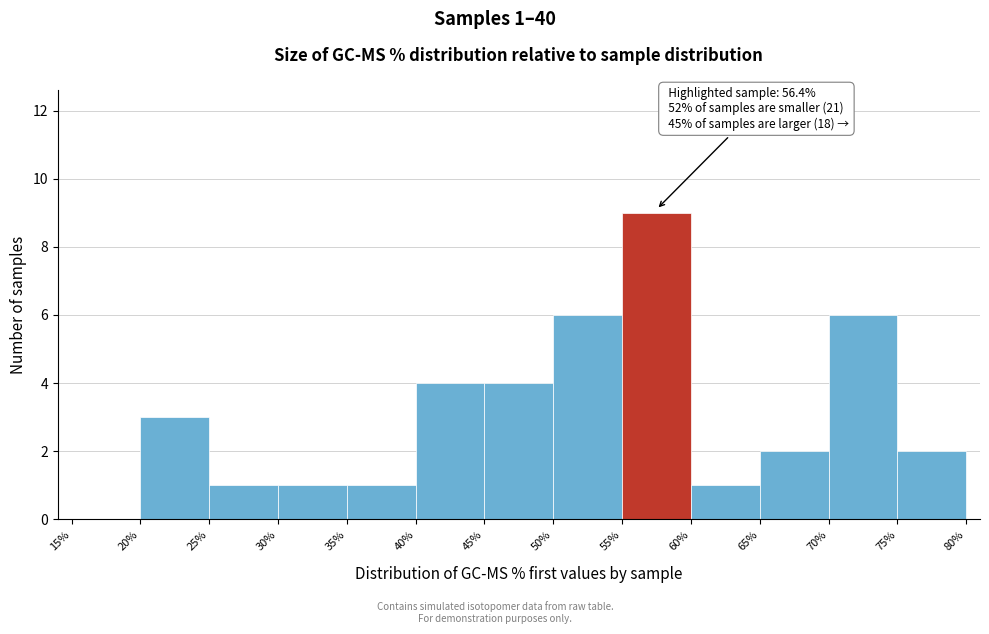

Over which range of the x-axis is the bar tallest?

55% to 60%